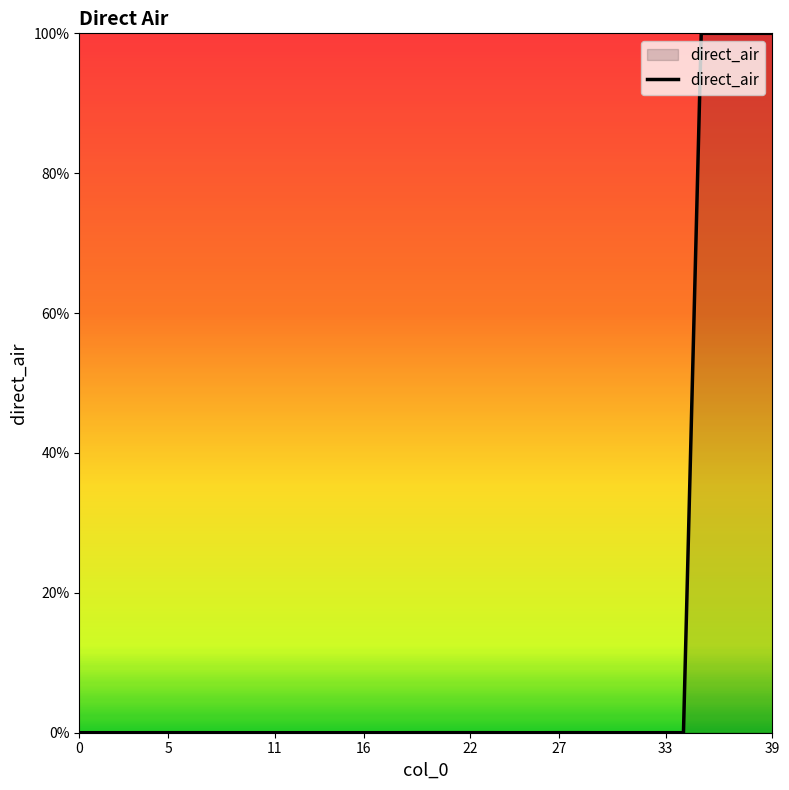

Does the chart display data point markers on the line(s)?

No